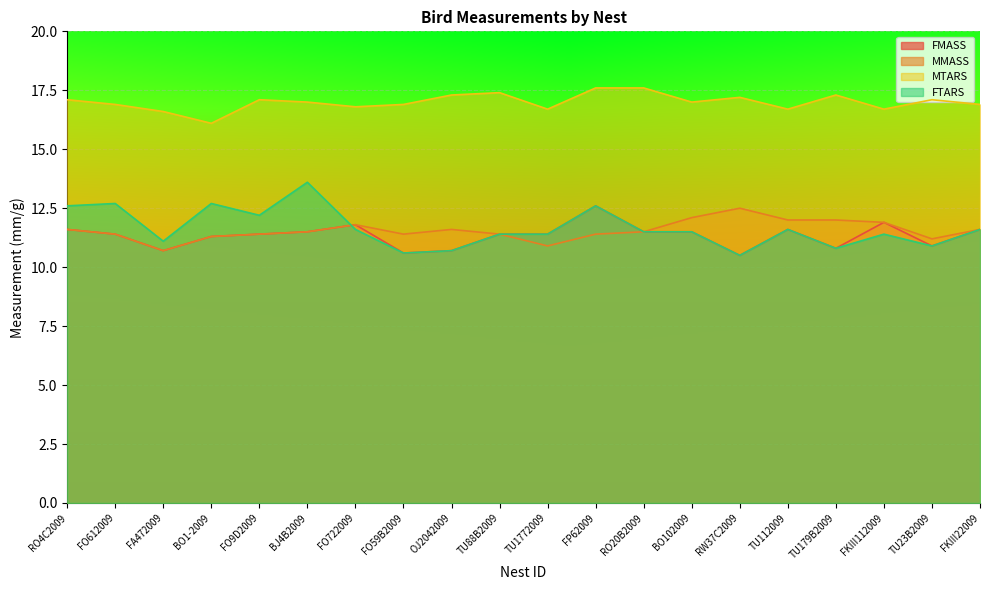

At which label does FMASS first exceed 11?

RO4C2009